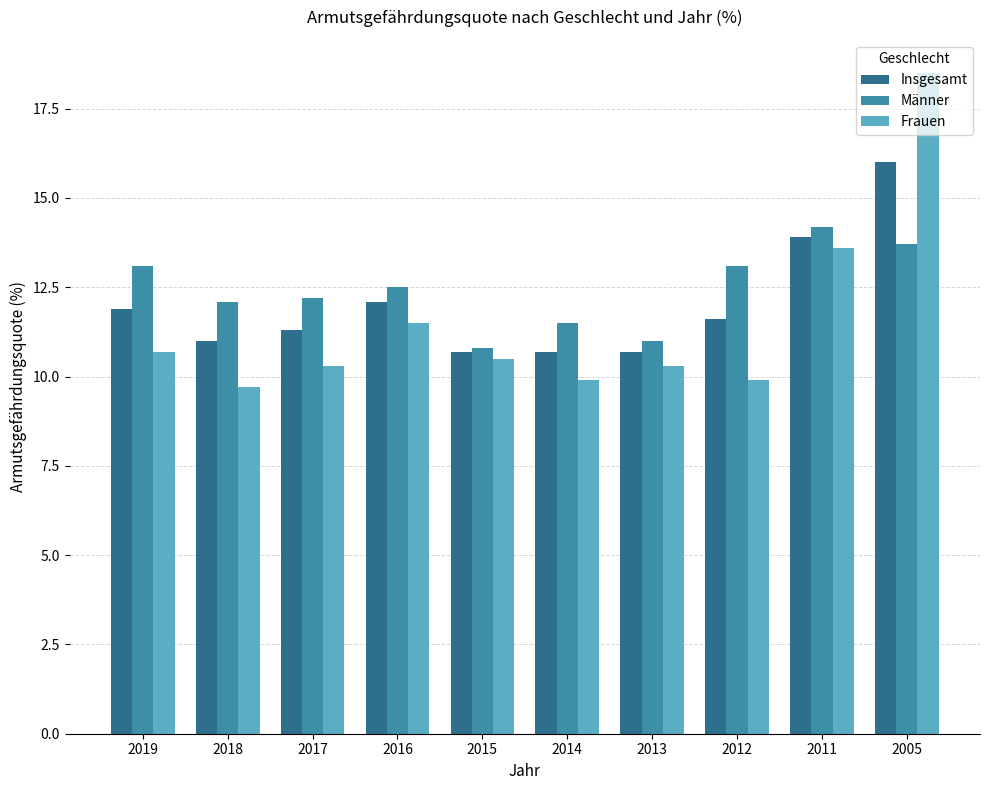

At 2014, list the series in order from smallest to largest.

Frauen, Insgesamt, Männer